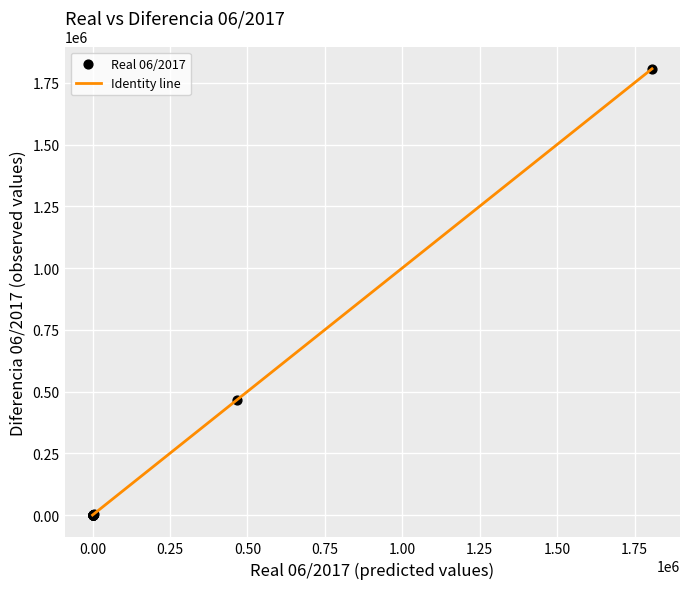

What Y value in the scatter plot is closest to 903234?

465420.0